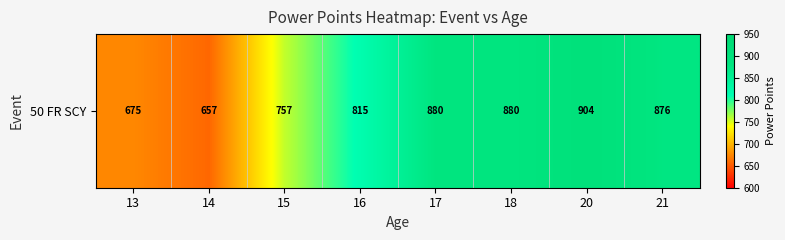

List the labels in order of value, smallest first.

14, 13, 15, 16, 21, 17, 18, 20